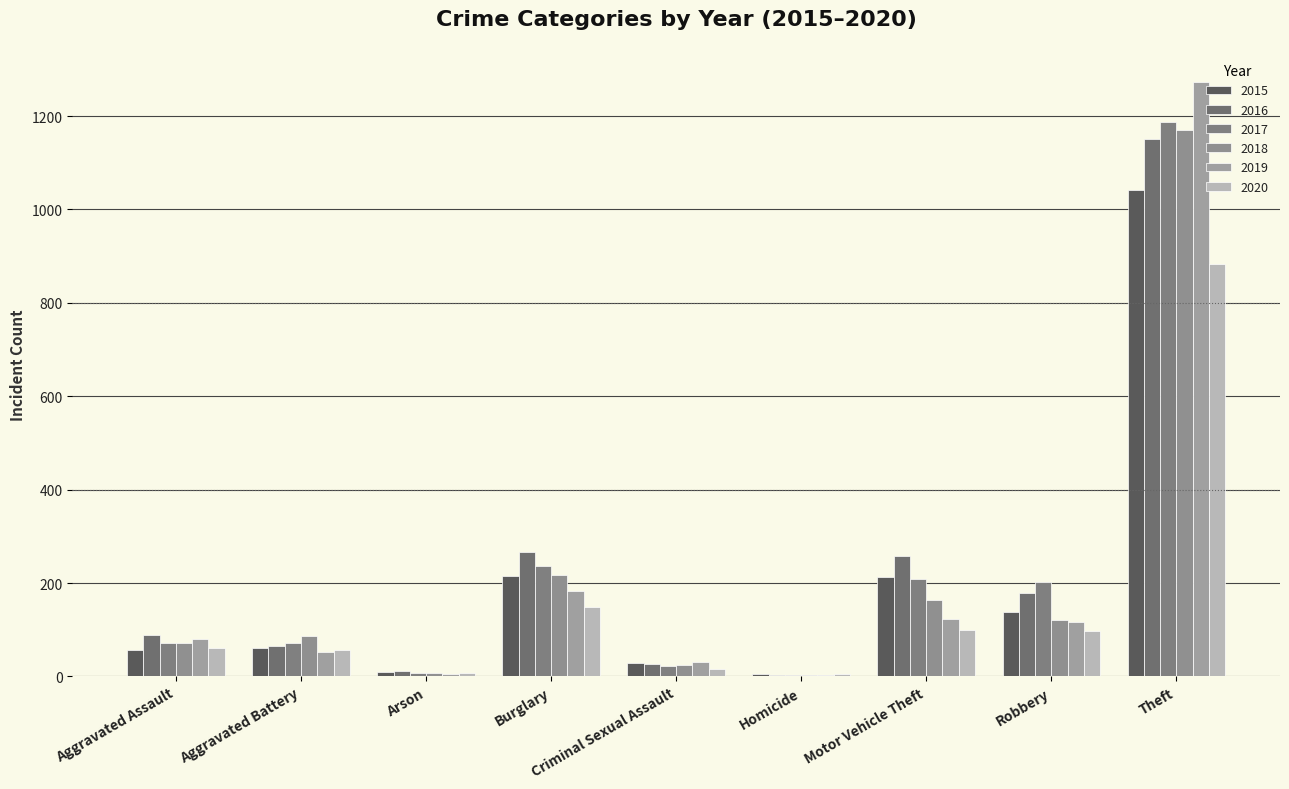

What is the label of the 8th bar from the left?

Robbery